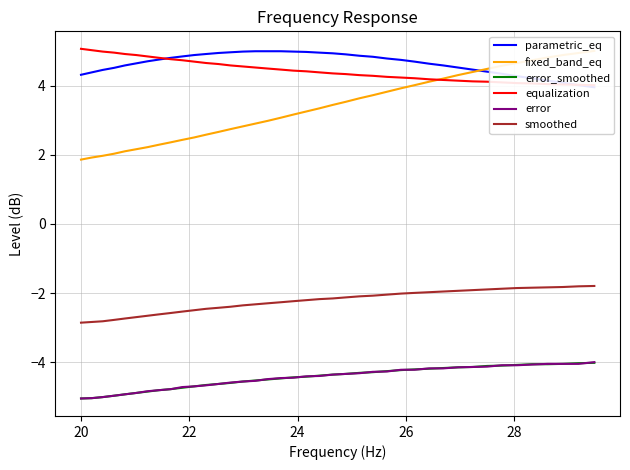

True or false: error and smoothed cross at least once.

False